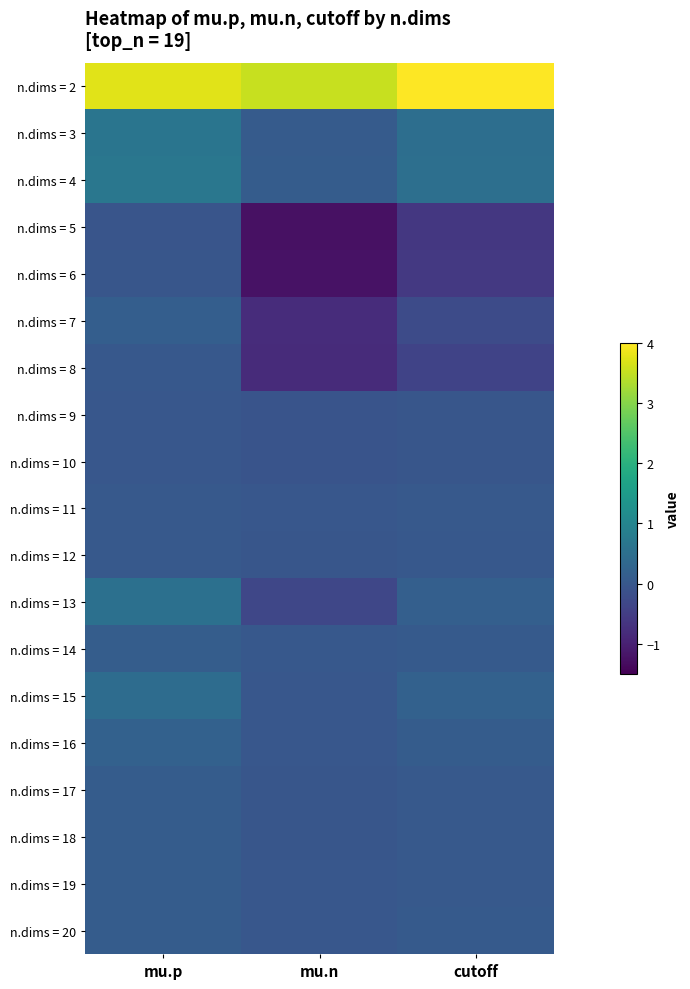

Reading right to left, what are all the values shown in this chart?

n.dims = 2: cutoff=4.0	mu.n=3.5	mu.p=3.8
n.dims = 3: cutoff=0.5	mu.n=0.1	mu.p=0.6
n.dims = 4: cutoff=0.5	mu.n=0.1	mu.p=0.7
n.dims = 5: cutoff=-0.6	mu.n=-1.3	mu.p=-0.0
n.dims = 6: cutoff=-0.6	mu.n=-1.2	mu.p=-0.0
n.dims = 7: cutoff=-0.2	mu.n=-0.8	mu.p=0.1
n.dims = 8: cutoff=-0.4	mu.n=-0.8	mu.p=0.0
n.dims = 9: cutoff=-0.0	mu.n=-0.1	mu.p=-0.0
n.dims = 10: cutoff=-0.0	mu.n=-0.1	mu.p=0.0
n.dims = 11: cutoff=0.0	mu.n=-0.0	mu.p=0.0
n.dims = 12: cutoff=0.0	mu.n=-0.0	mu.p=0.0
n.dims = 13: cutoff=0.2	mu.n=-0.3	mu.p=0.5
n.dims = 14: cutoff=0.1	mu.n=0.0	mu.p=0.1
n.dims = 15: cutoff=0.2	mu.n=0.0	mu.p=0.4
n.dims = 16: cutoff=0.1	mu.n=-0.0	mu.p=0.2
n.dims = 17: cutoff=0.0	mu.n=-0.0	mu.p=0.1
n.dims = 18: cutoff=0.0	mu.n=-0.0	mu.p=0.1
n.dims = 19: cutoff=0.0	mu.n=-0.0	mu.p=0.1
n.dims = 20: cutoff=0.1	mu.n=0.0	mu.p=0.1